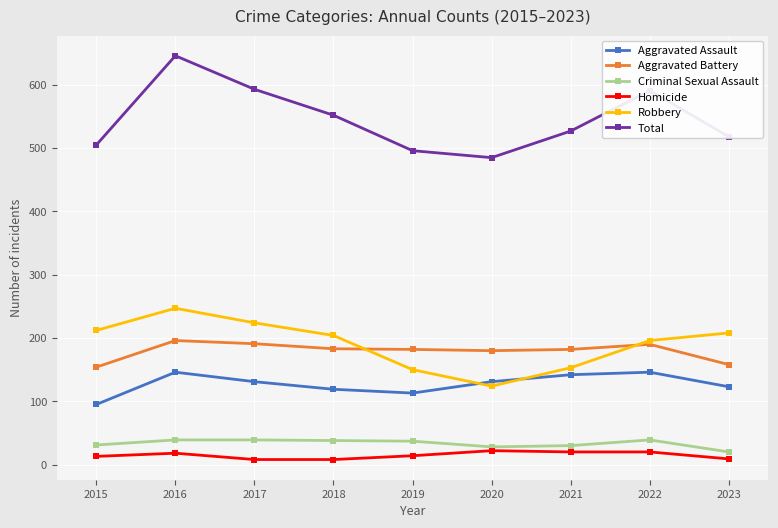

True or false: Aggravated Assault has a value of 27 at 2017.

False